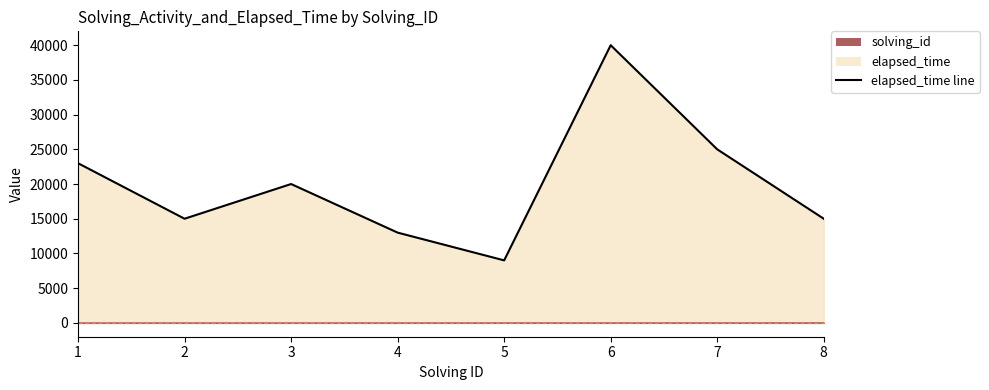

At which label is the value closest to 24500?

7